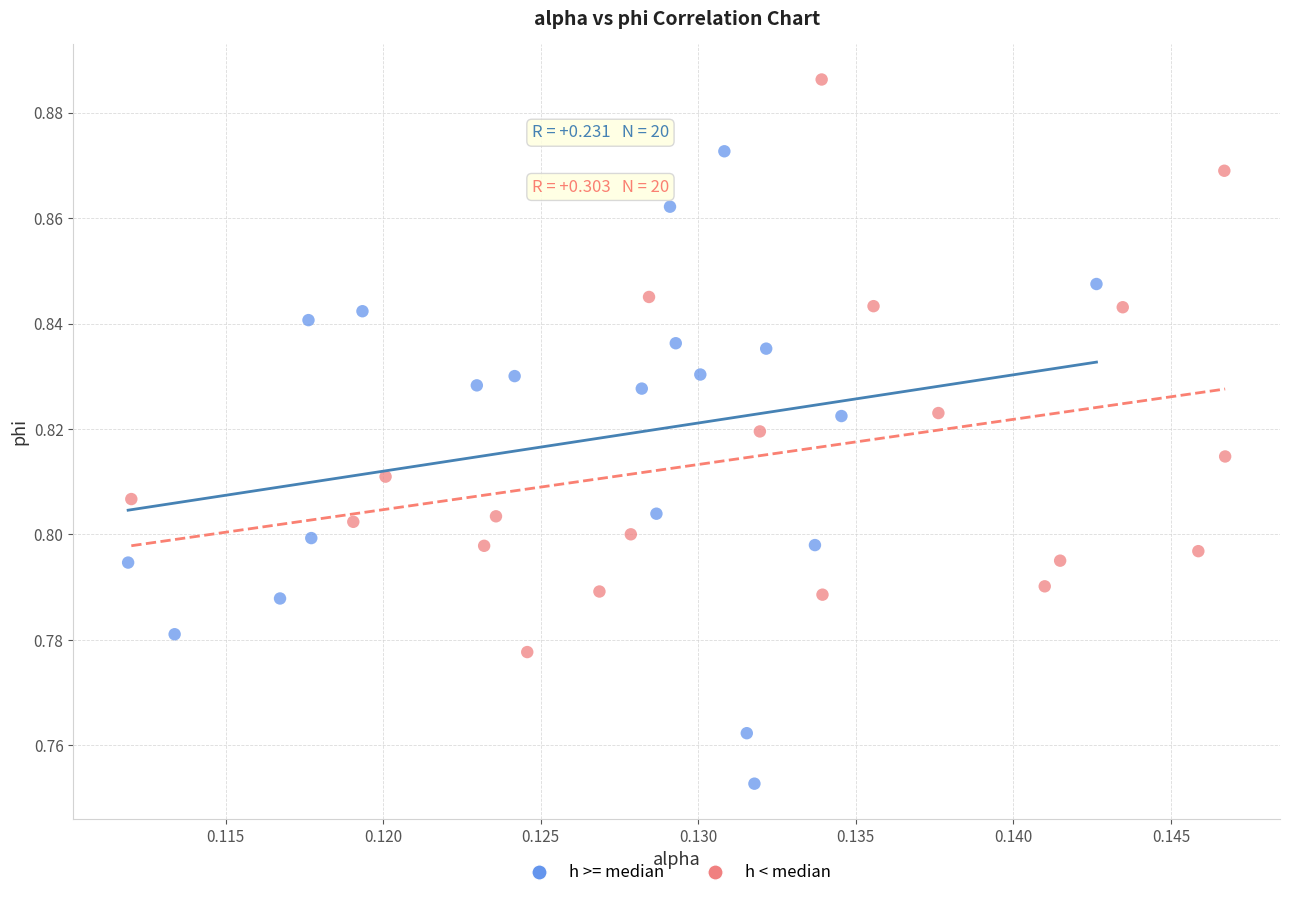

Which series reaches the maximum Y coordinate?

h < median